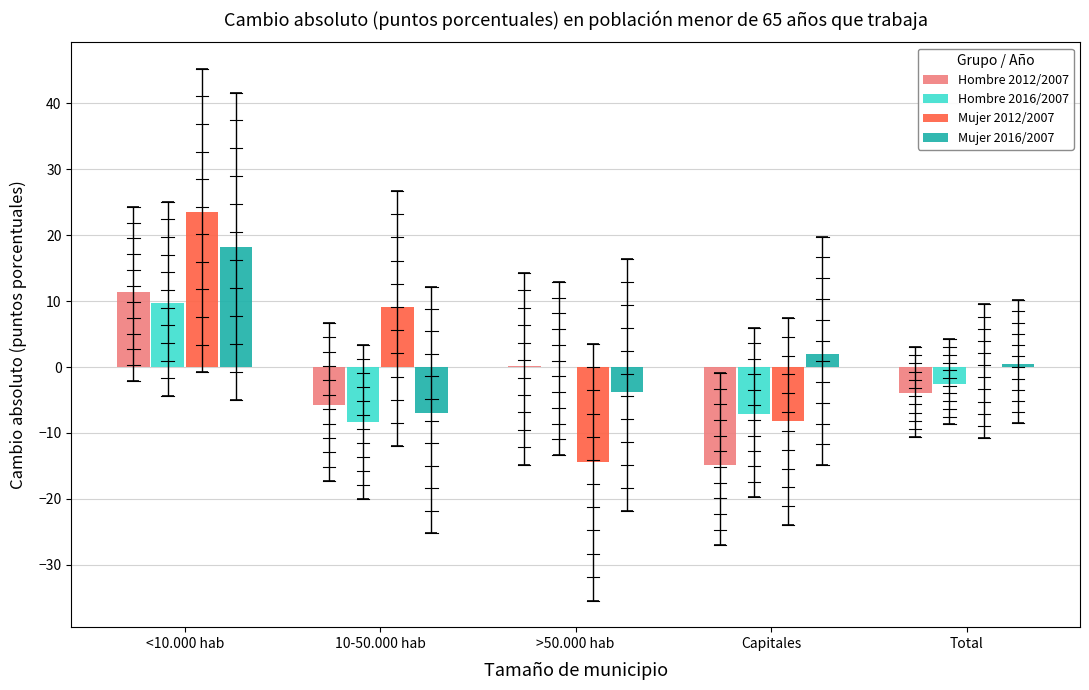

The value of Hombre 2016/2007 at 10-50.000 hab is -14.4. True or false?

False